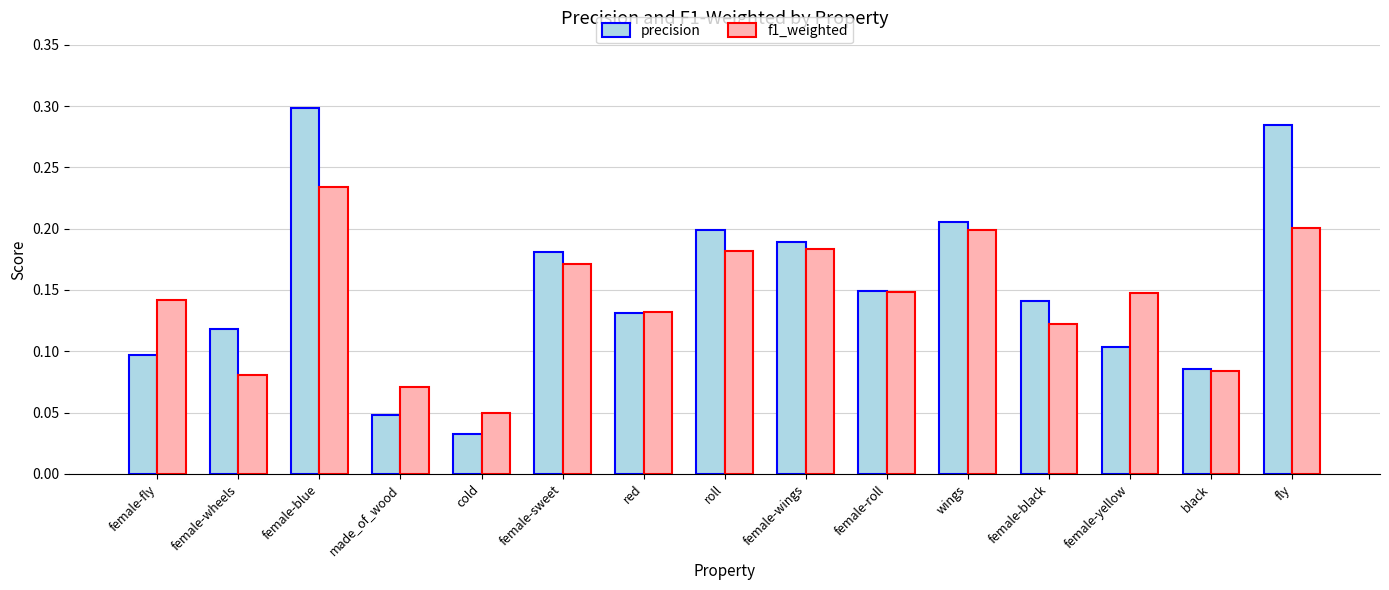

Rank the series by their average value, from lowest to highest.

f1_weighted, precision